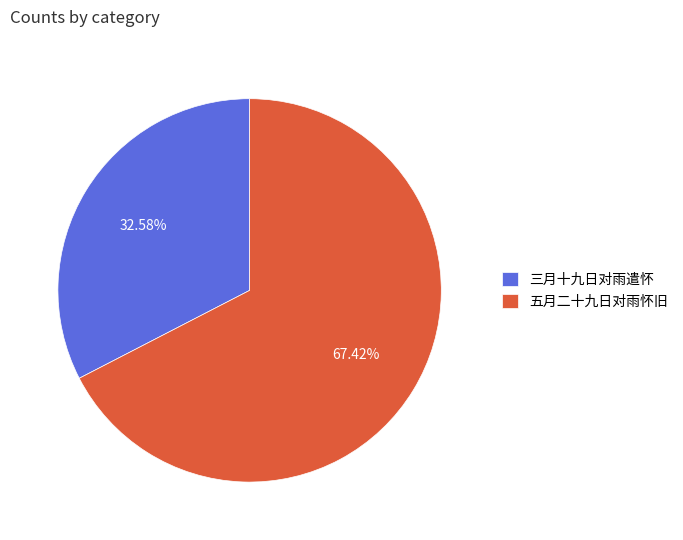

What is the total percentage of 三月十九日对雨遣怀 and 五月二十九日对雨怀旧?

100.0%